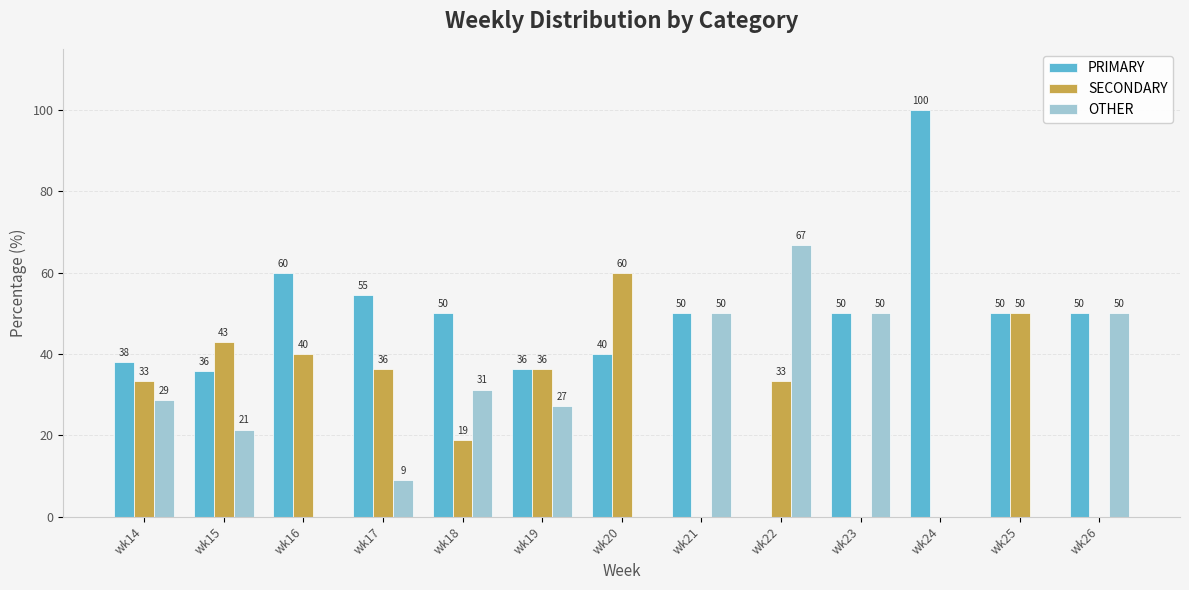

What is the sum of the PRIMARY values at wk20 and wk25?

90.0